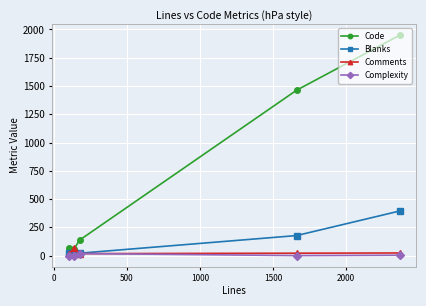

How many distinct data groups are displayed?

4